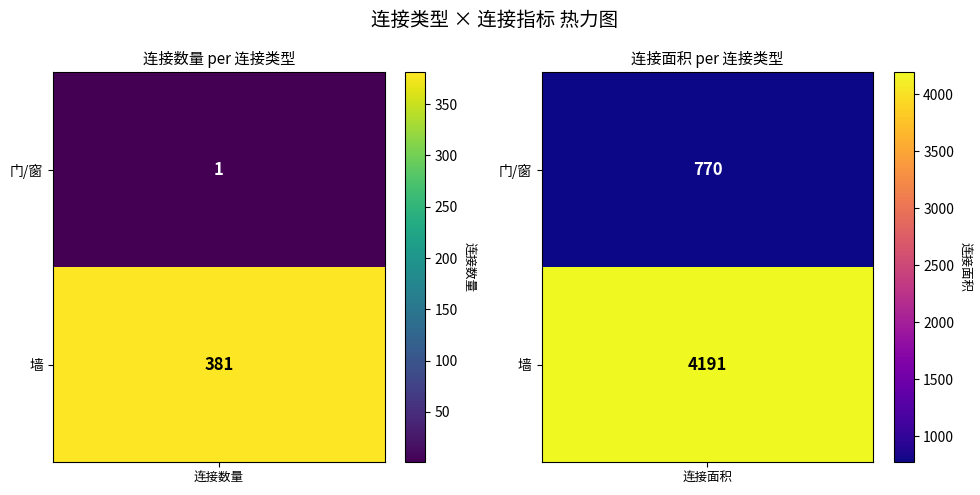

What is the sum of the 门/窗 values at 连接面积 and 连接数量?

771